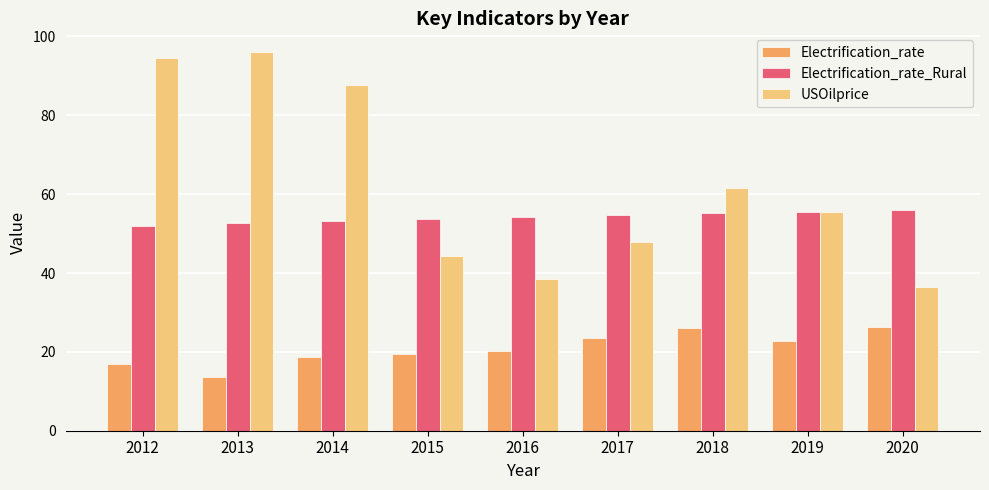

Is the value of Electrification_rate_Rural at 2015 greater than the value of Electrification_rate at 2018?

Yes